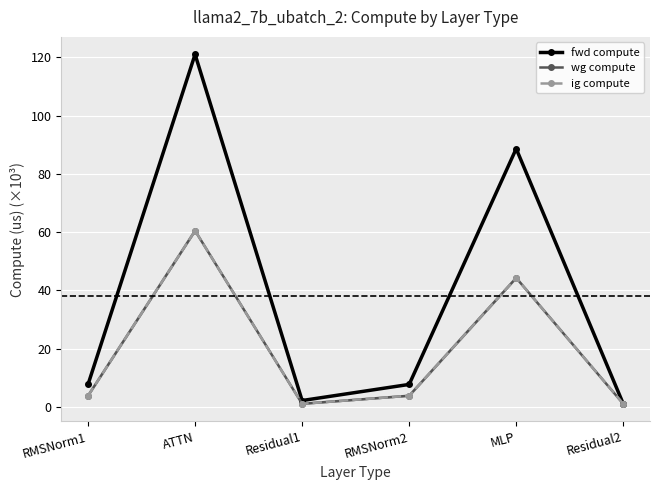

Where is wg compute nearest to the value 30?

MLP